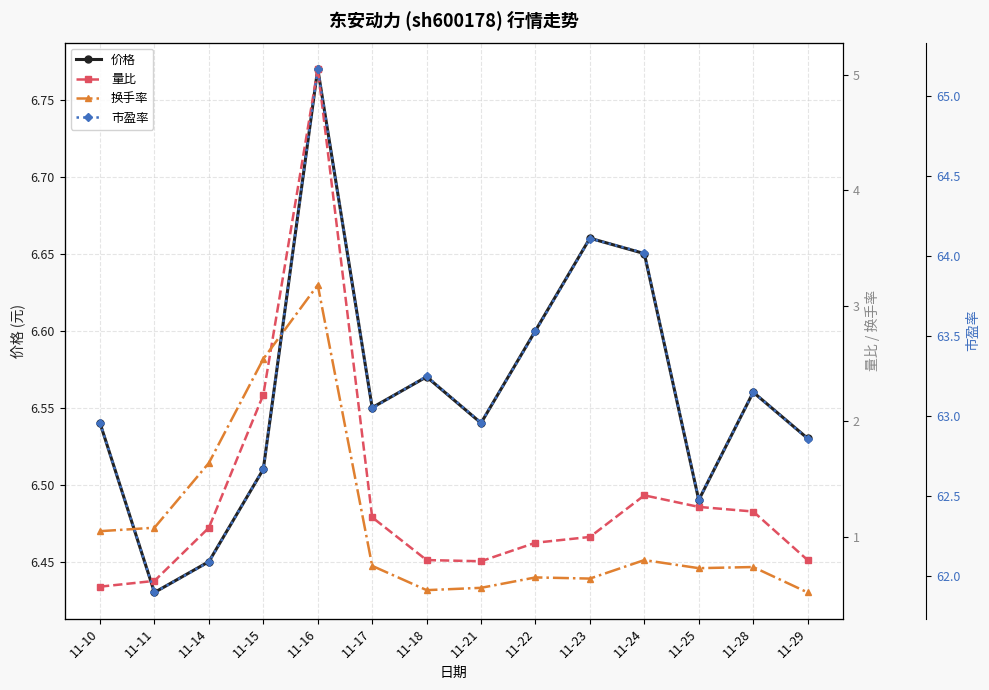

True or false: 量比 and 市盈率 intersect in this chart.

False